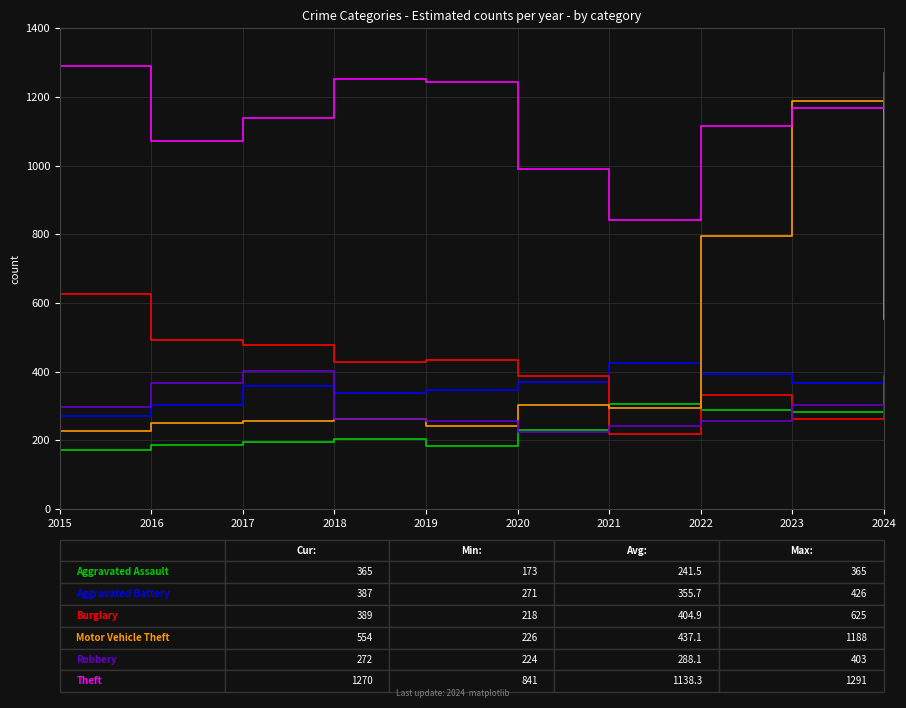

What is the spread (max minus min) of values at 2019?

1060